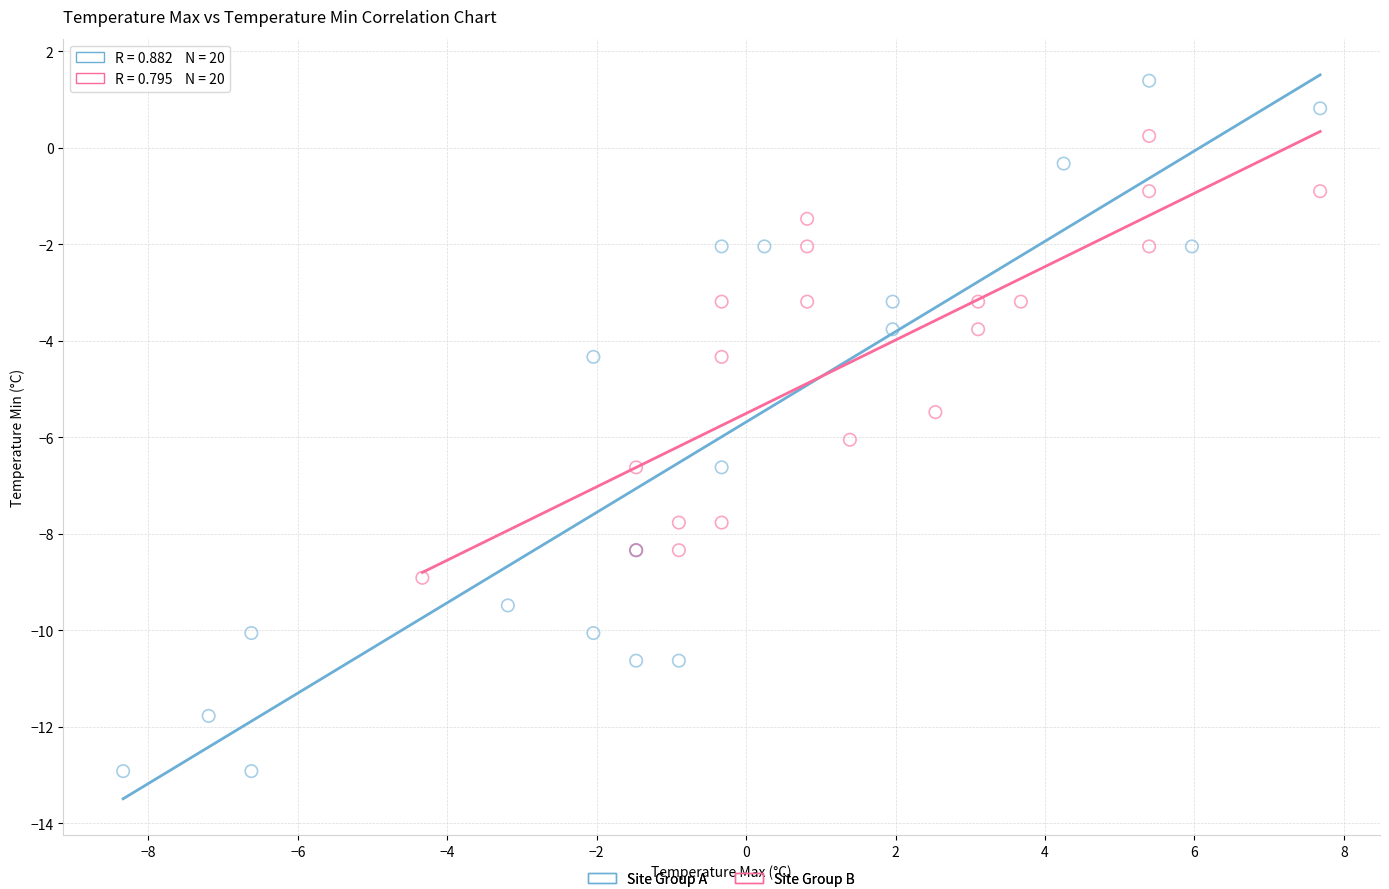

Which series reaches the minimum Y coordinate?

Site Group A